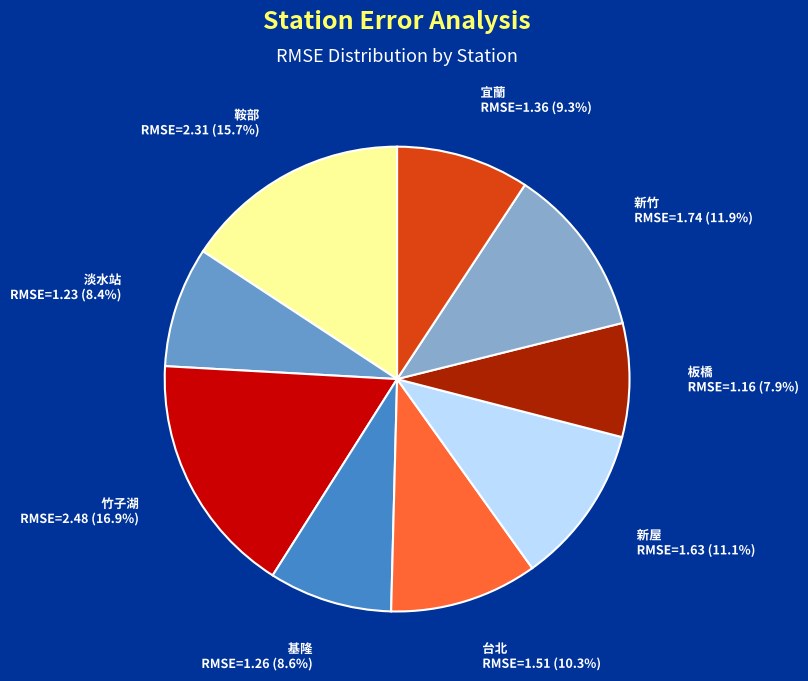

Count the number of slices in the pie.

9